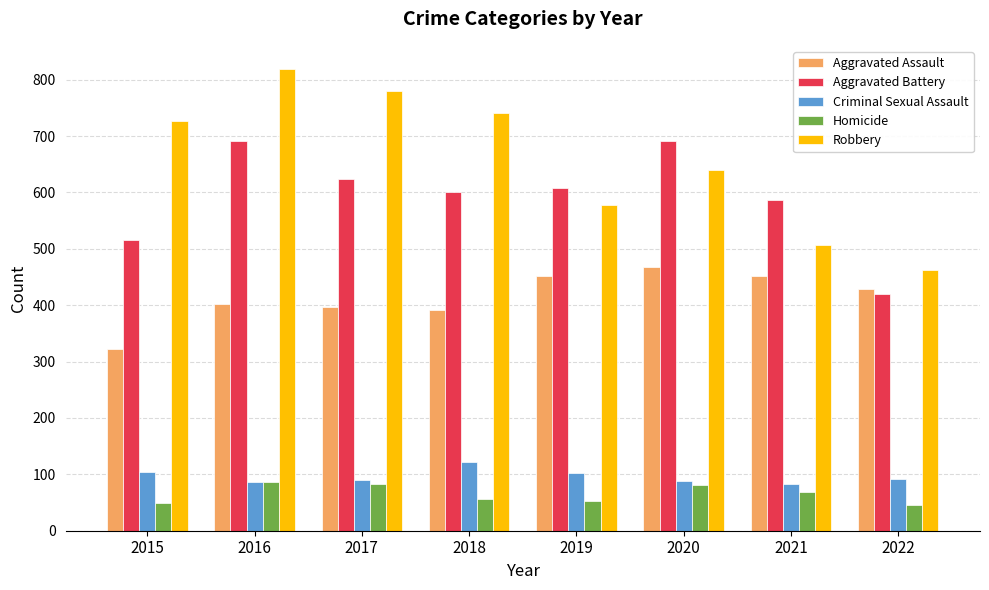

How many groups of bars are there?

8